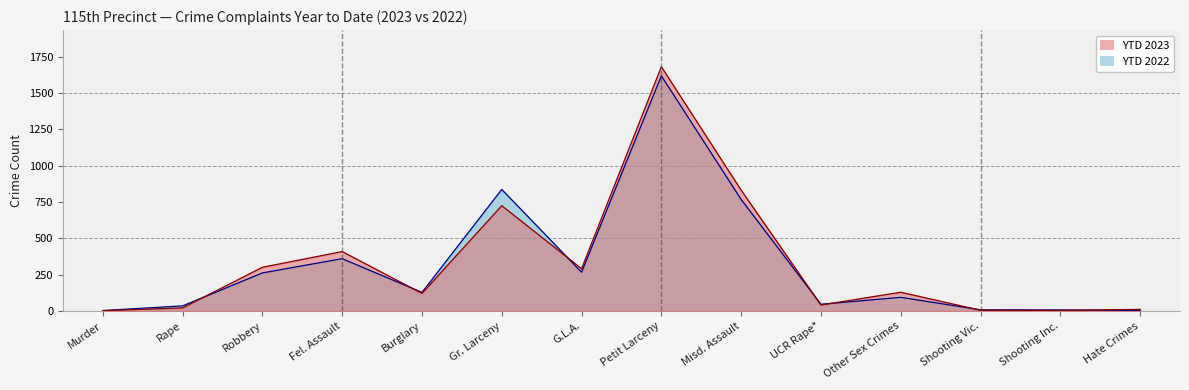

What position from the left is UCR Rape*?

10